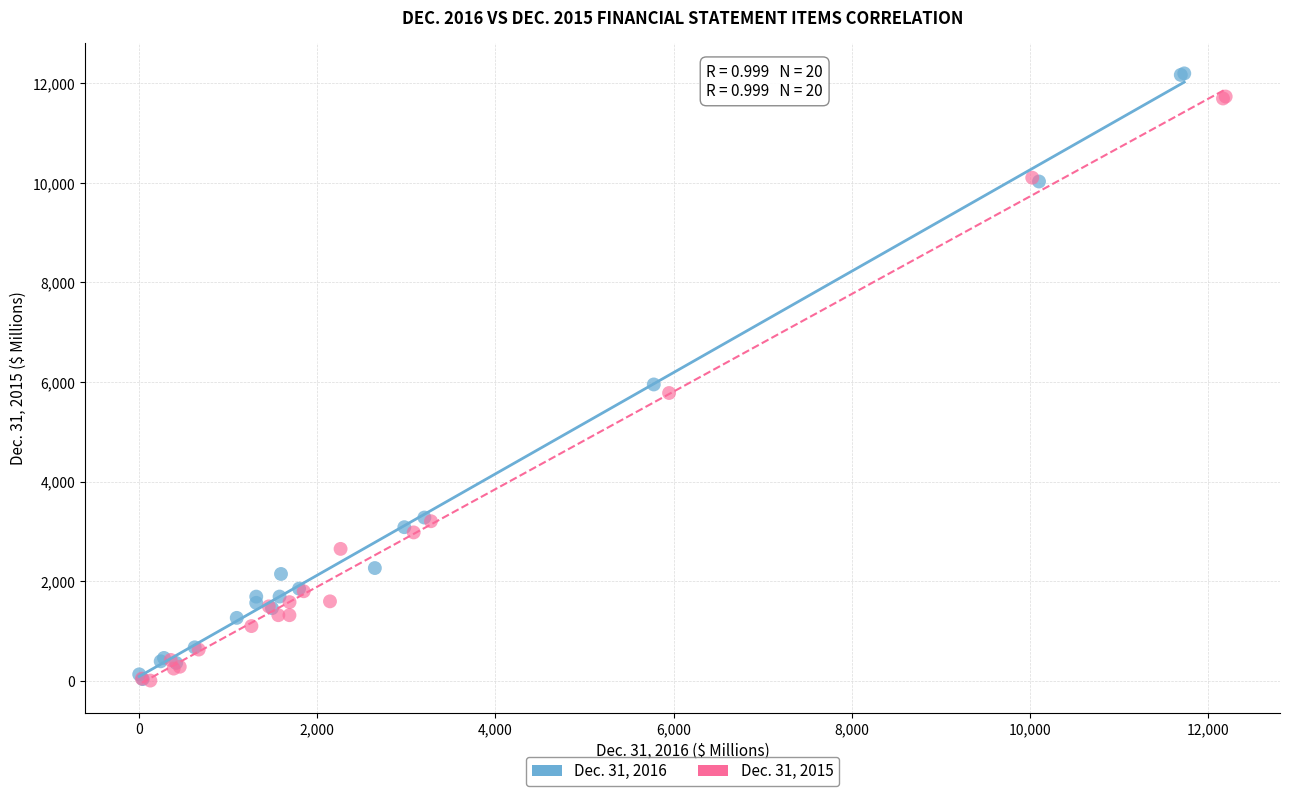

Which series has the largest Y range (max minus min)?

Dec. 31, 2016